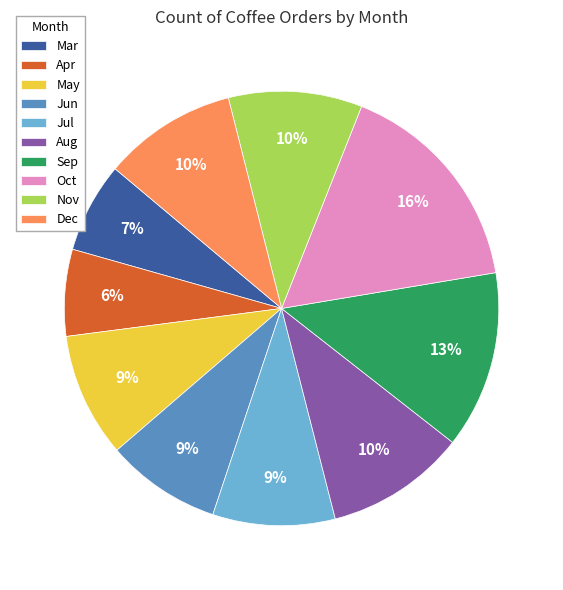

To the nearest percent, what is the average slice percentage?

10%